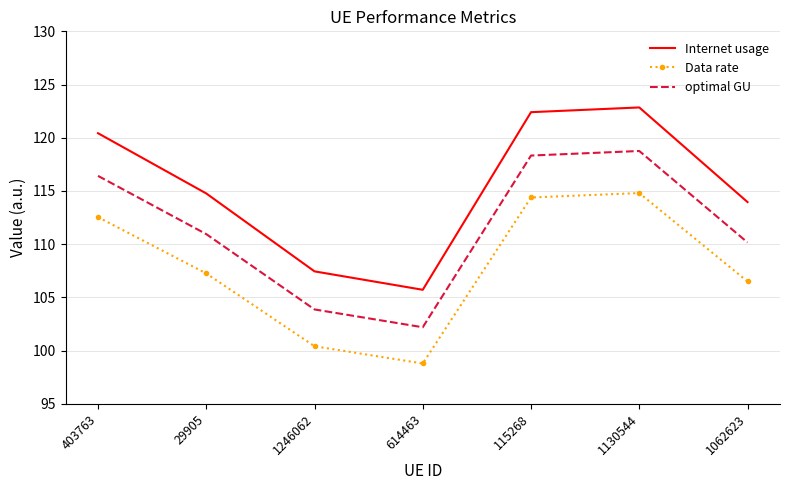

Reading left to right, list all the values displayed in this chart.

Internet usage: 120.4	114.8	107.4	105.7	122.4	122.8	114.0
Data rate: 112.5	107.3	100.4	98.8	114.4	114.8	106.5
optimal GU: 116.4	110.9	103.9	102.2	118.3	118.8	110.2